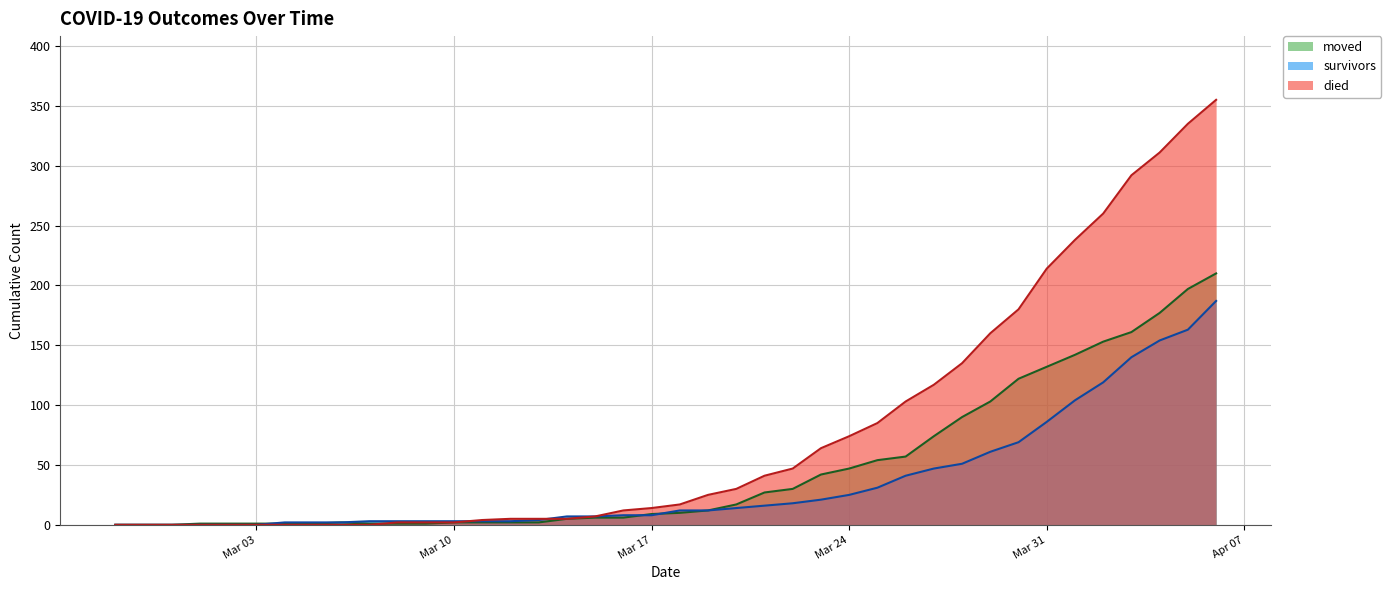

Which series has the largest range (max minus min)?

died